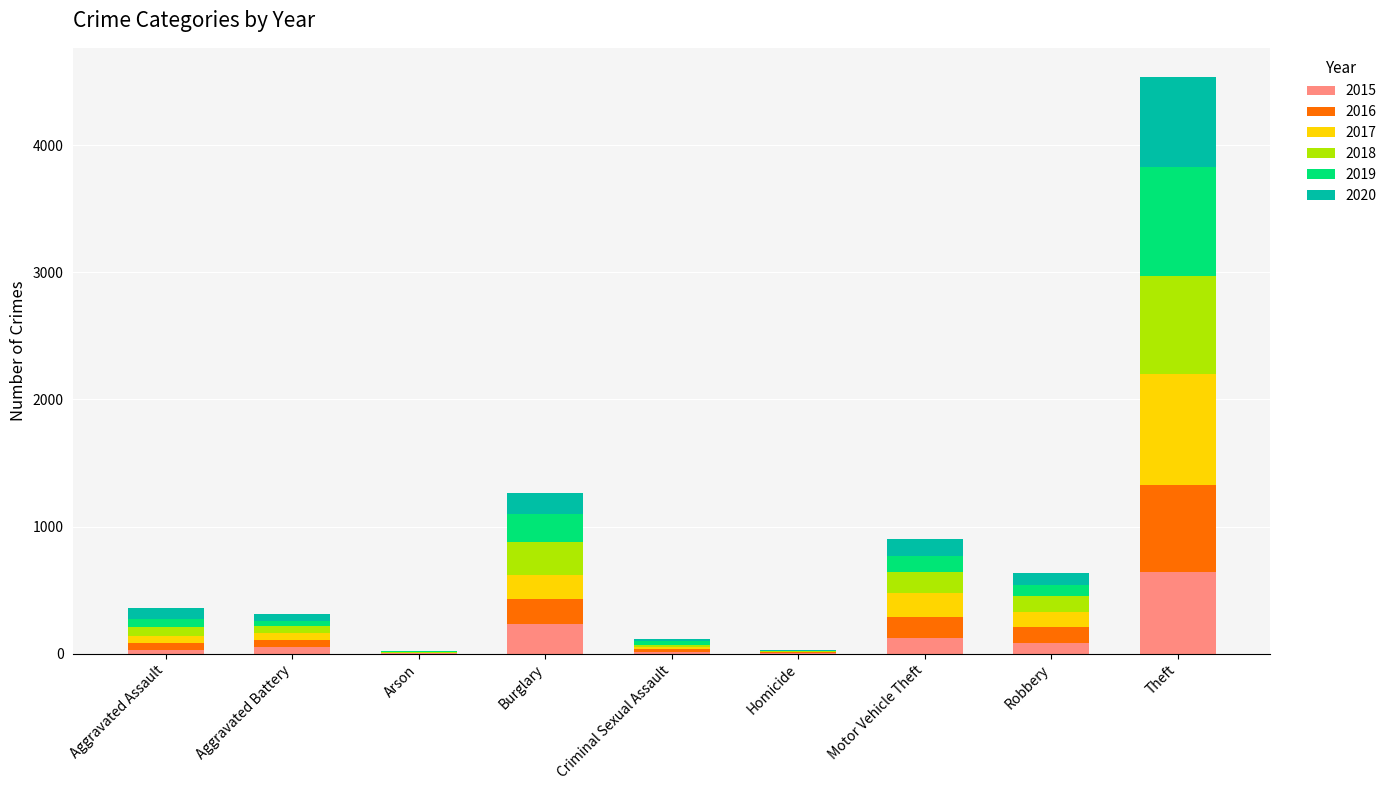

At which category is the sum across all series the highest?

Theft